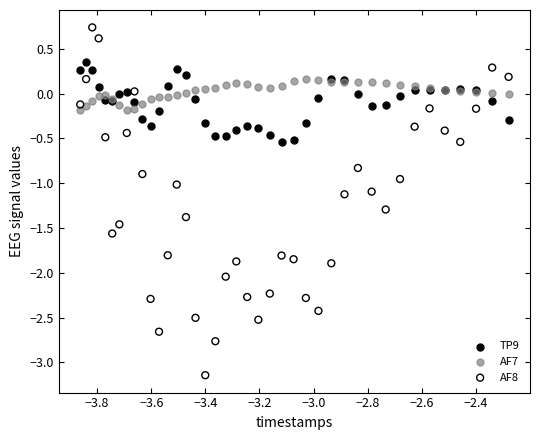

Which series contains the highest Y value?

AF8